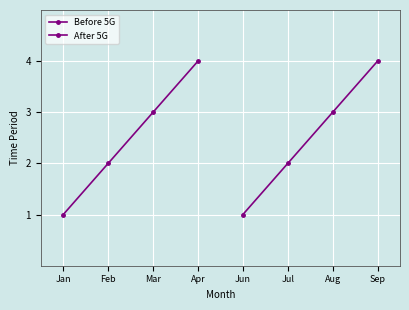

Which has a higher value, Apr or Feb?

Apr